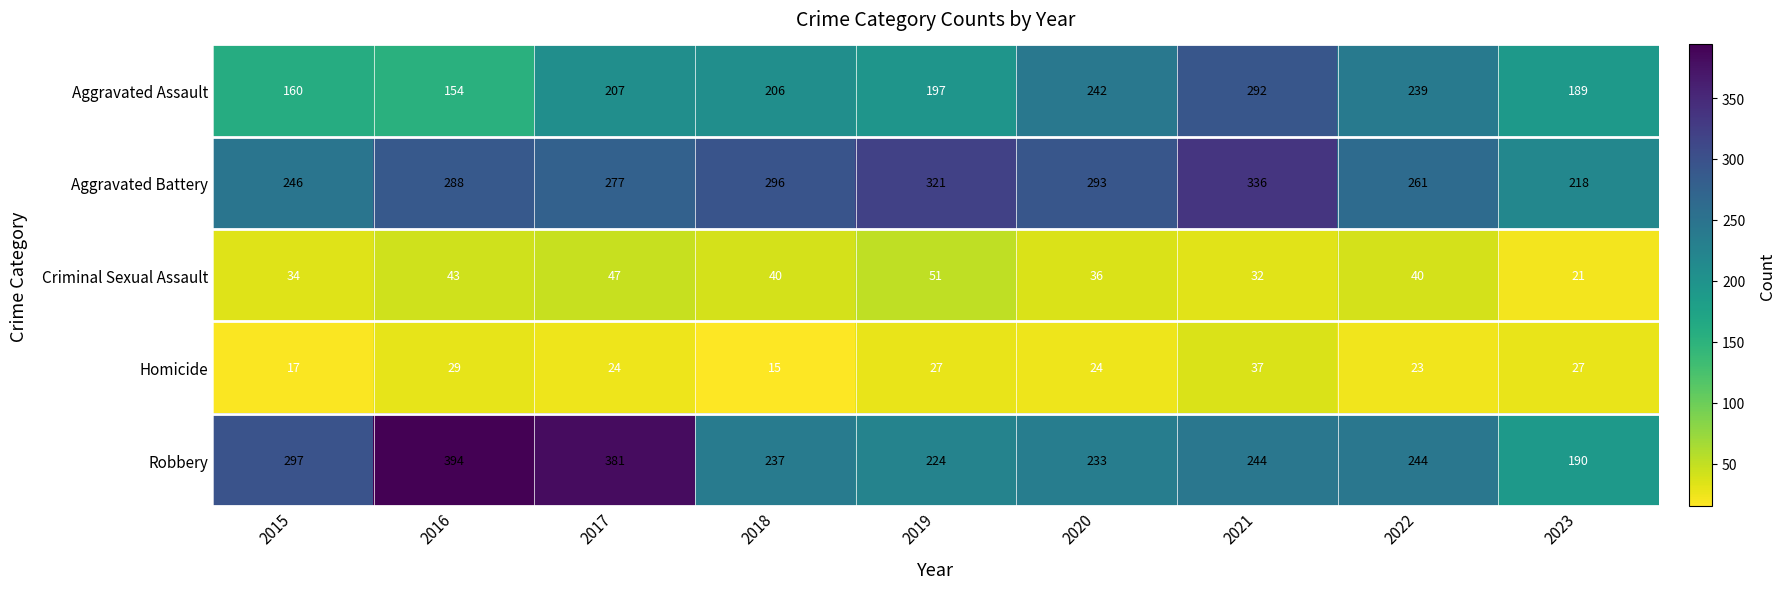

What is the total value across all series at 2018?

794